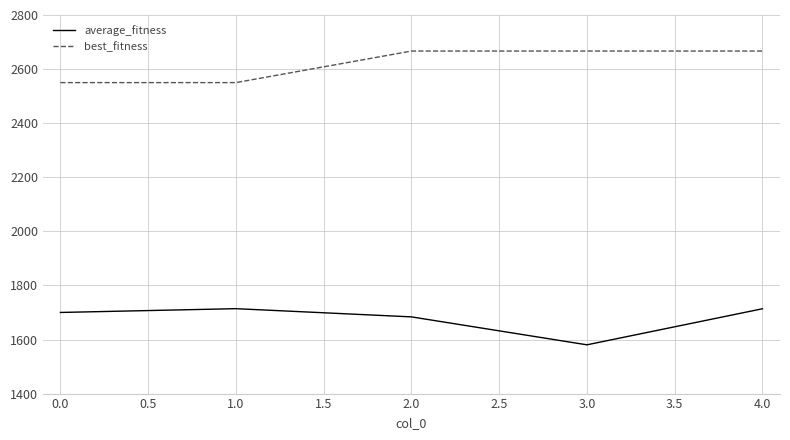

List the series in order of their peak value, highest first.

best_fitness, average_fitness